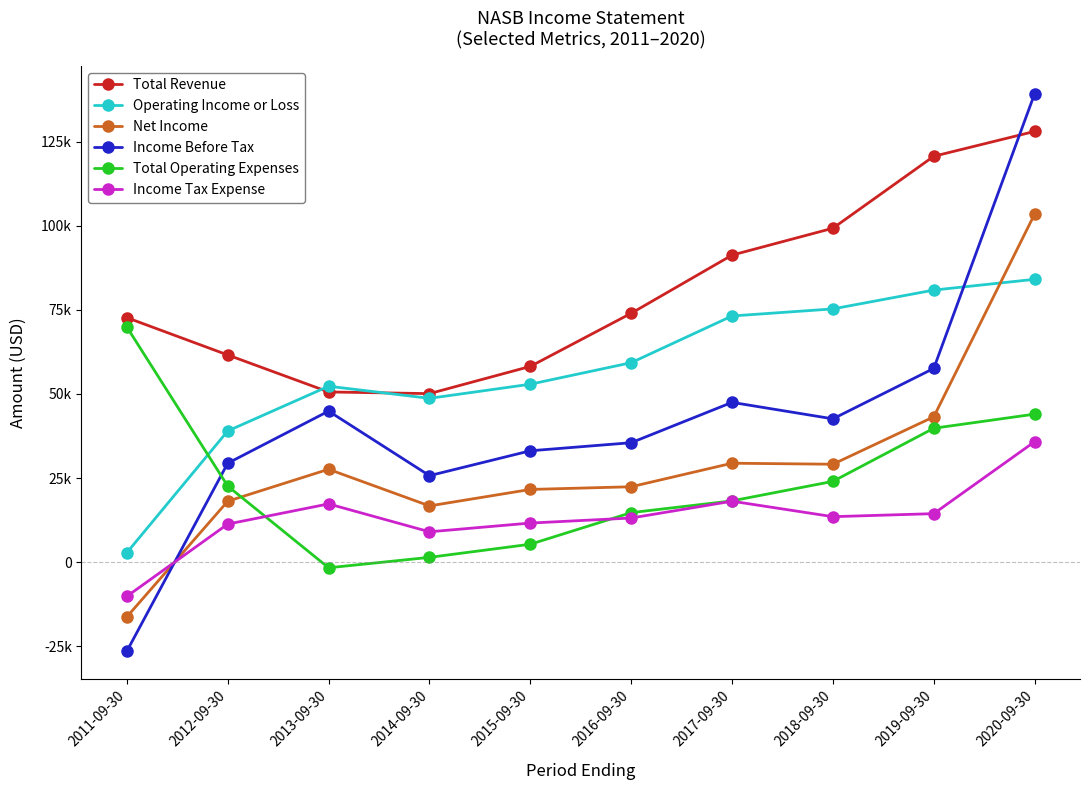

Where is Net Income nearest to the value 43600?

2019-09-30